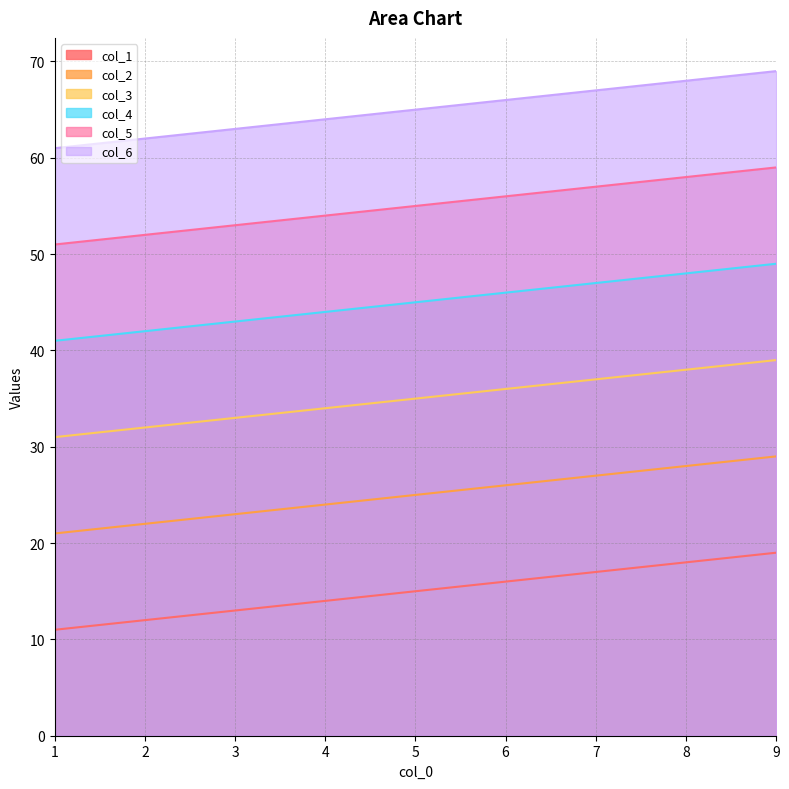

True or false: col_4 and col_5 cross at least once.

False